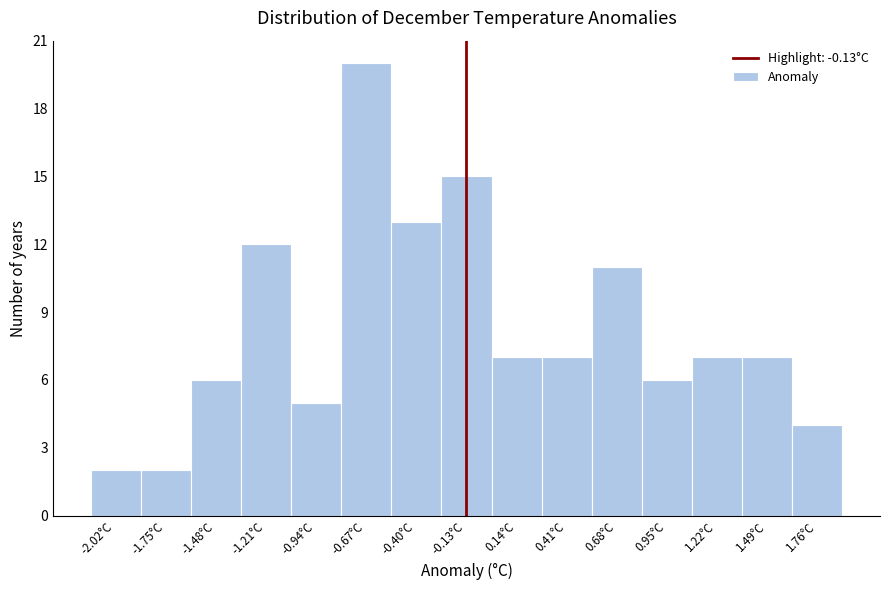

Over which range of the x-axis is the bar tallest?

-0.80 to -0.55